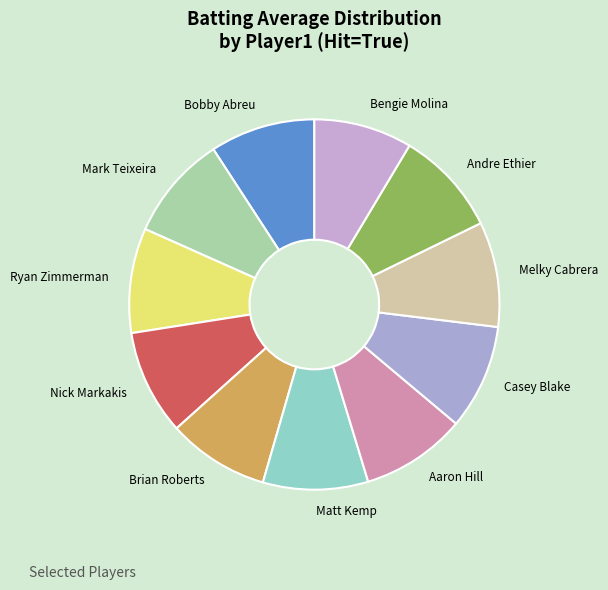

True or false: Bengie Molina accounts for 9% of the total.

True